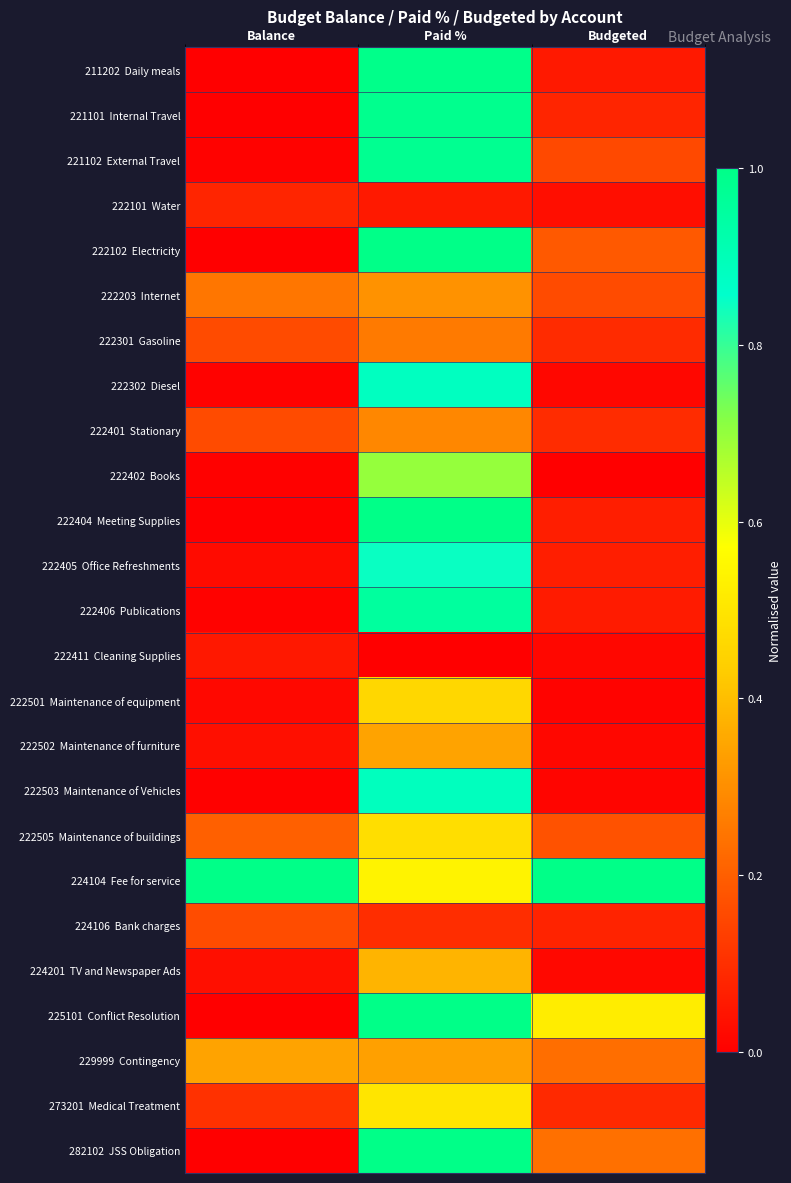

At which category is the sum across all series the highest?

Paid %